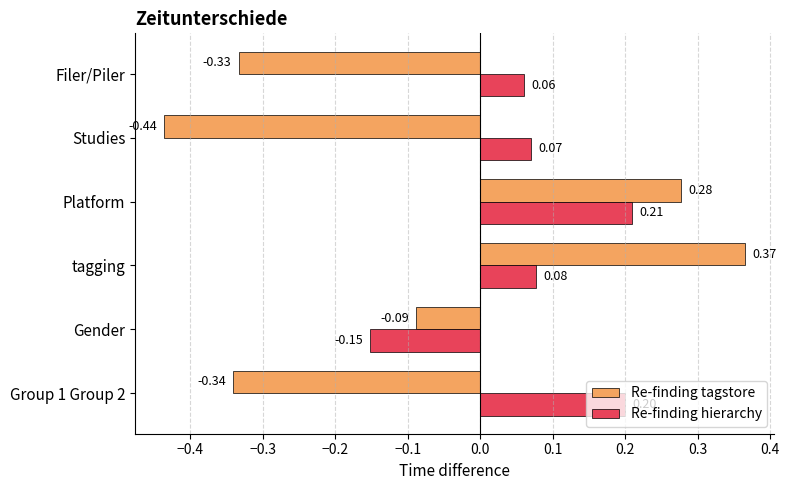

Which category has the lowest value in the Re-finding tagstore series?

Studies